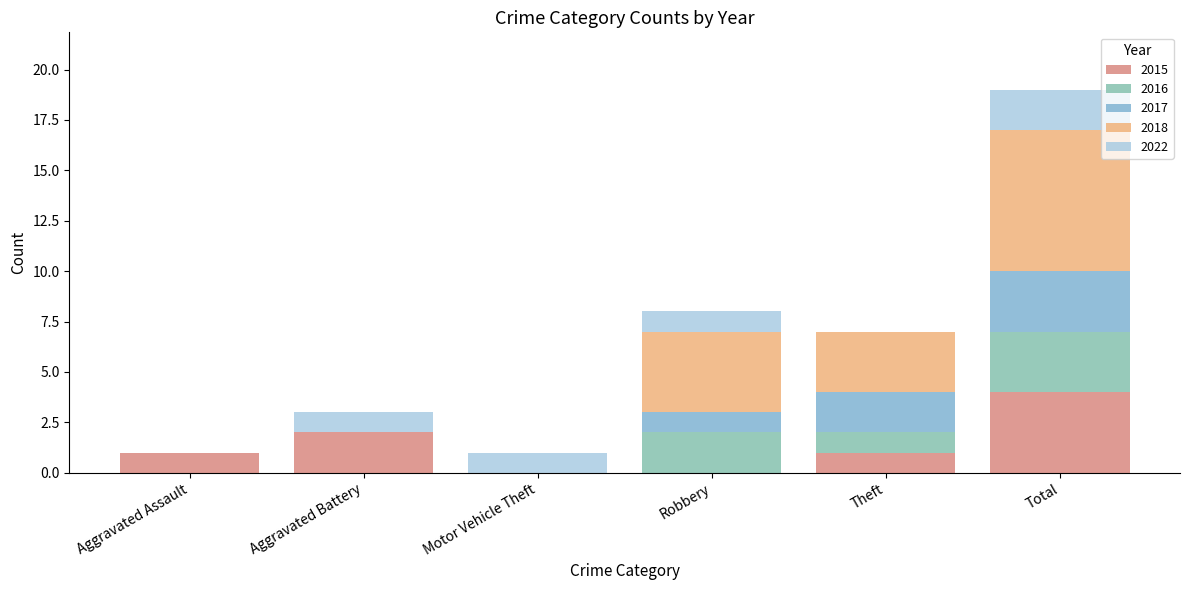

What value does the 2015 series have at Total?

4